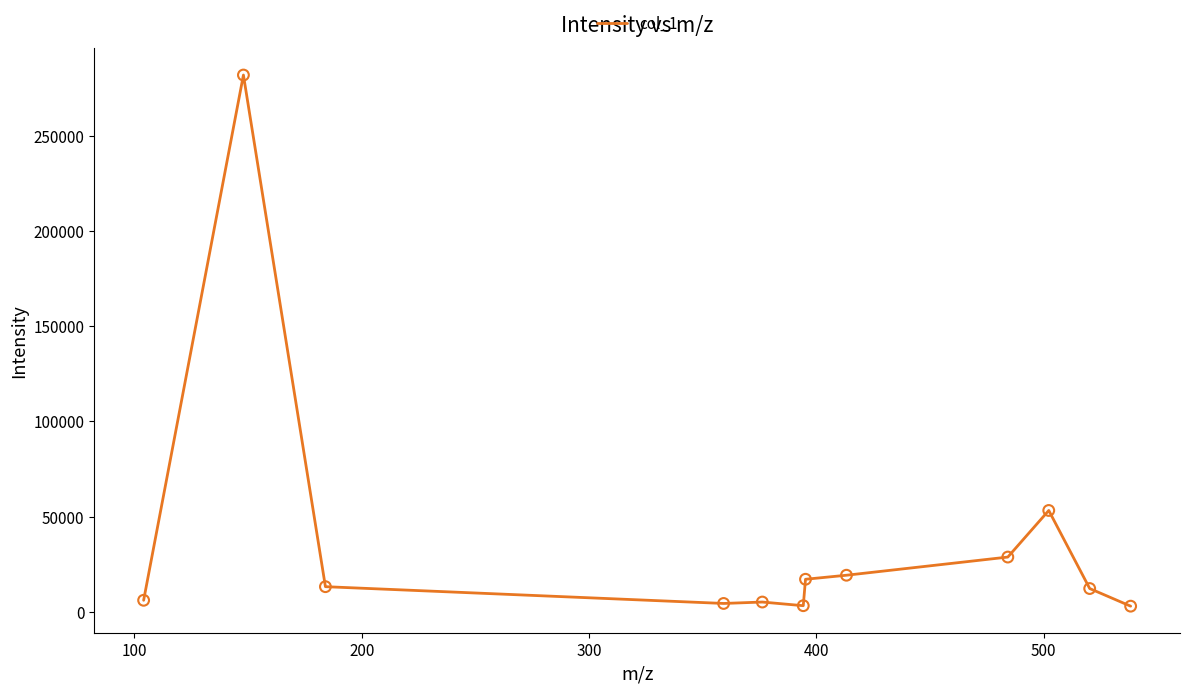

What is the difference between the maximum and minimum values?

278981.7